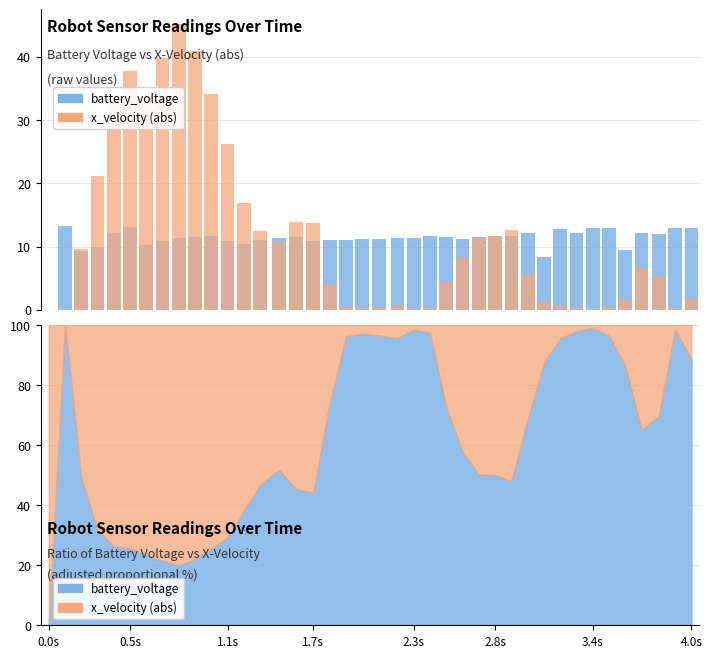

What are all the series names shown in the legend?

battery_voltage, x_velocity (abs)